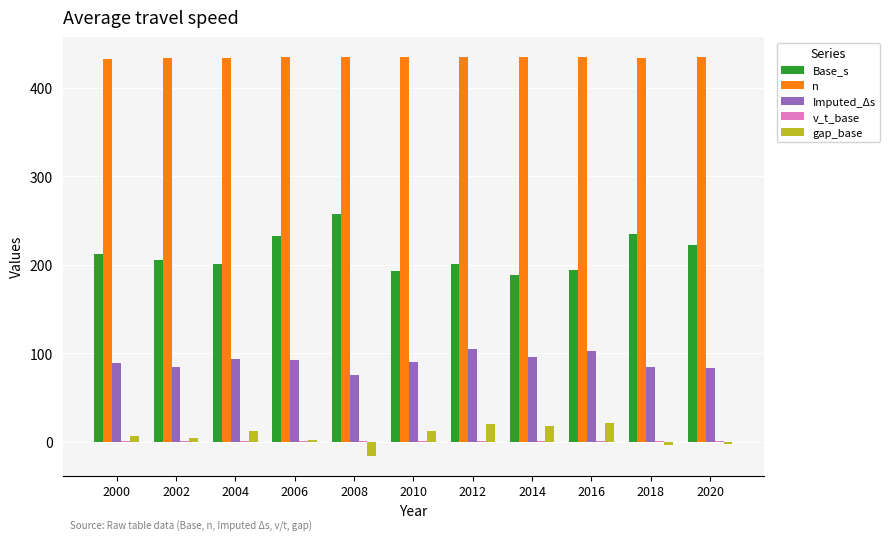

The n series shows 435.0 at 2016. True or false?

True